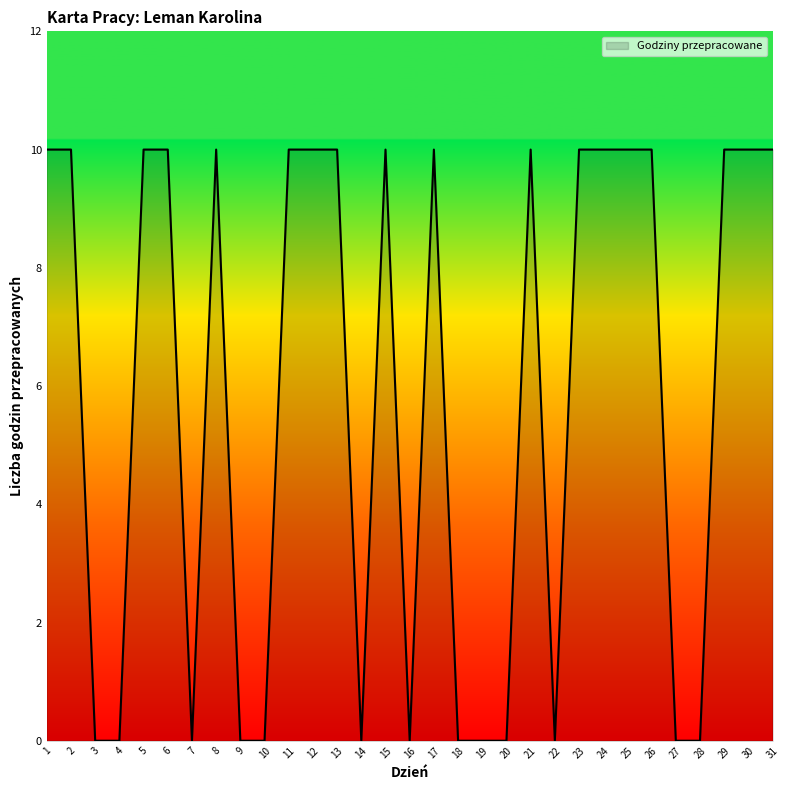

What is the greatest value displayed?

10